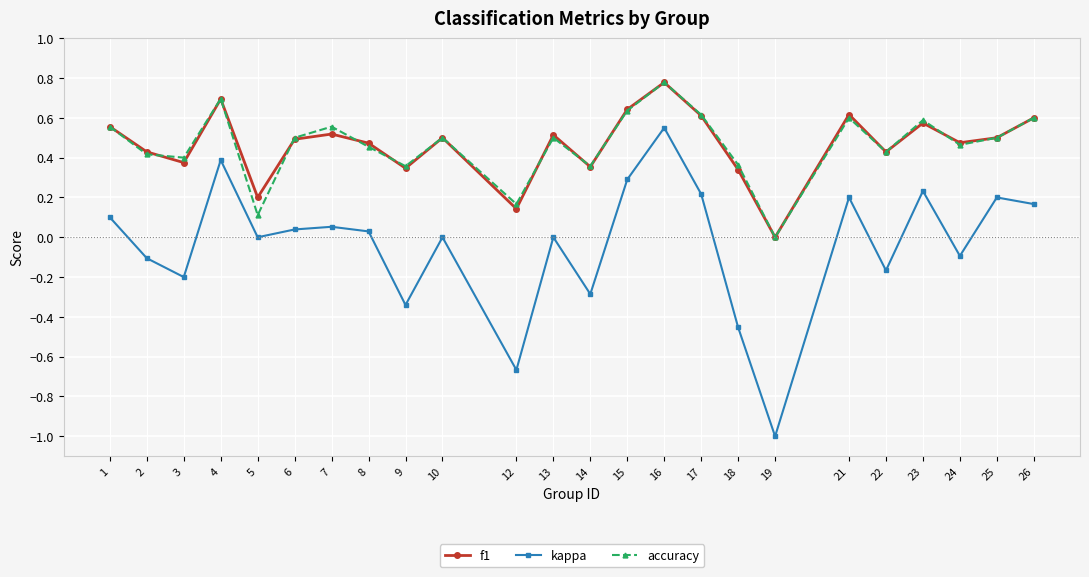

Which series has the widest spread of values?

kappa